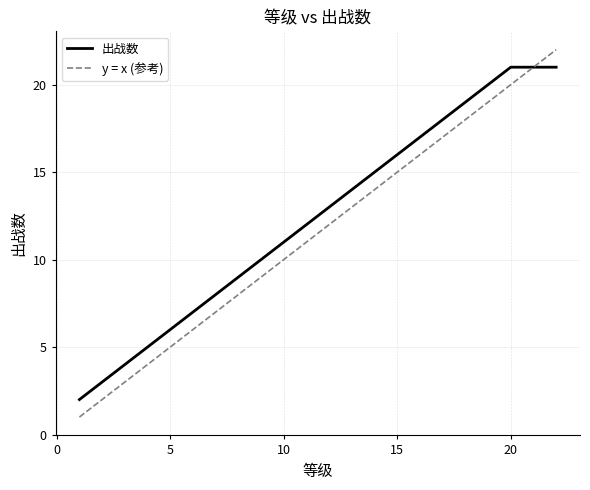

List the series in order of their peak value, highest first.

y = x (参考), 出战数